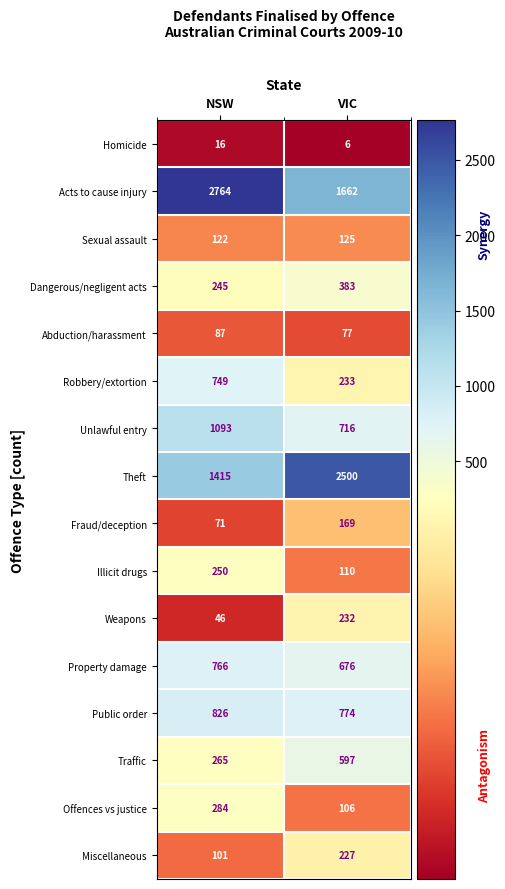

Is it true that Sexual assault equals 163 at NSW?

False